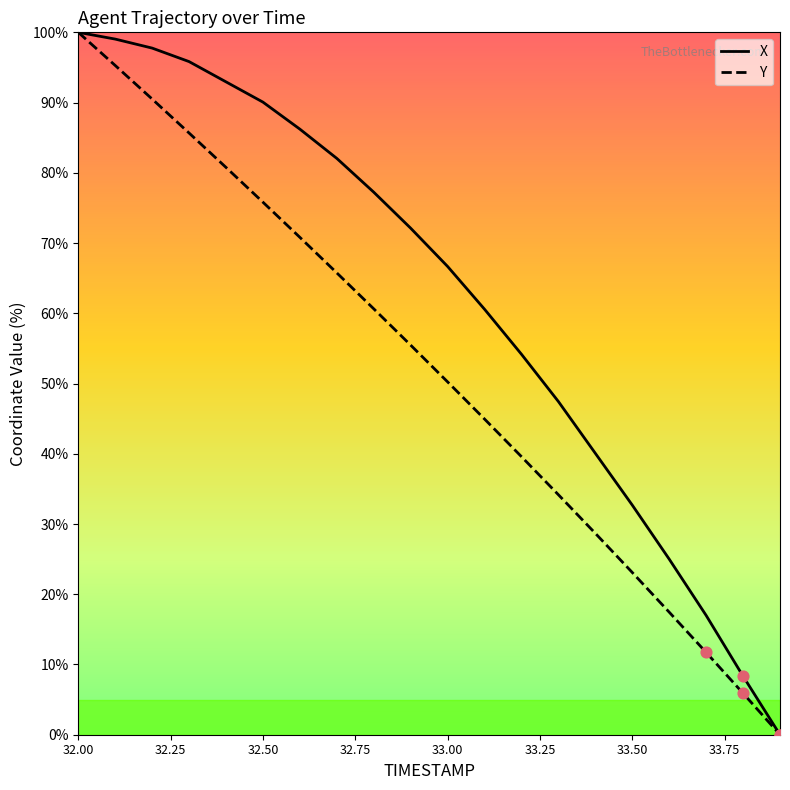

What are all the series names shown in the legend?

X, Y